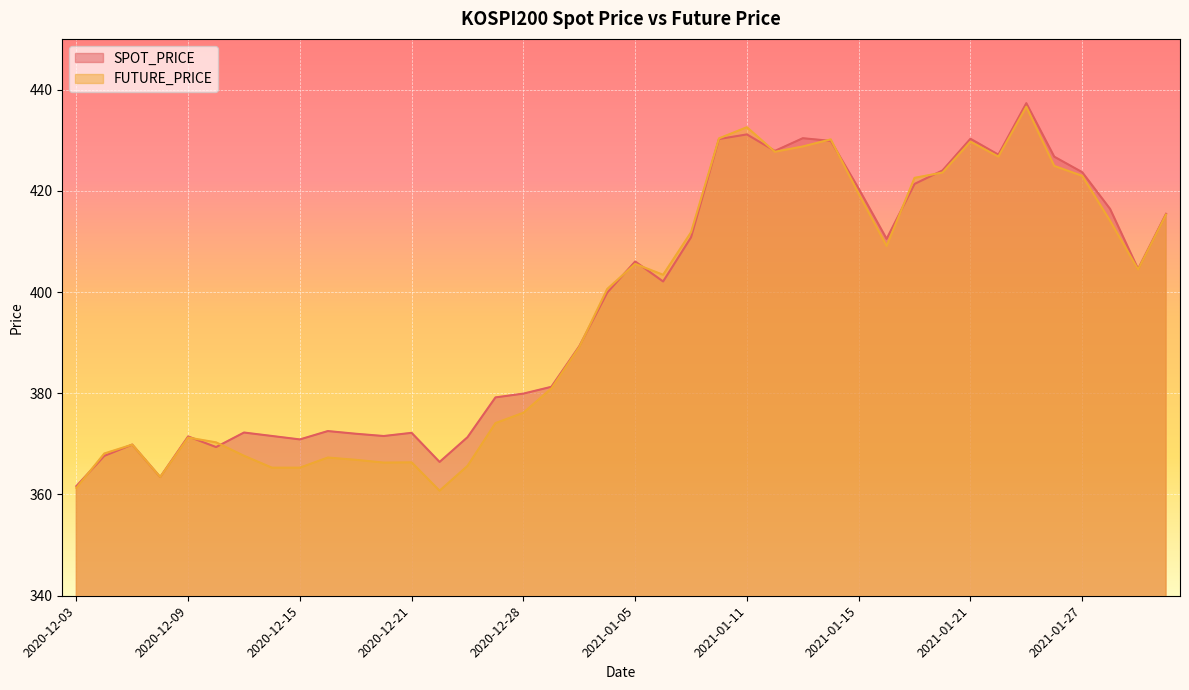

Does the chart display data point markers on the line(s)?

No